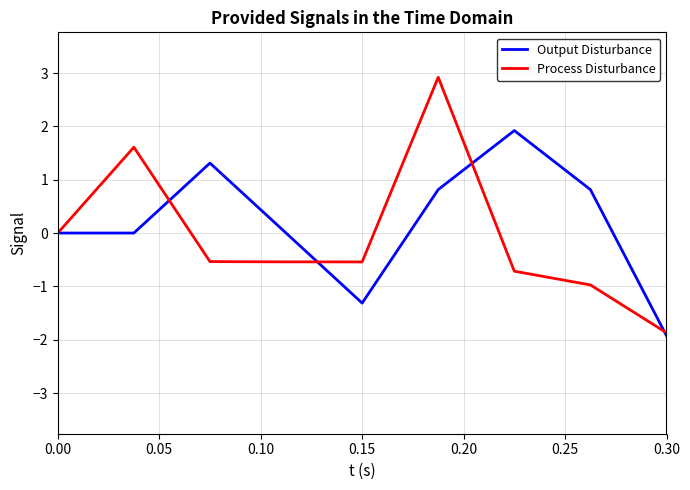

Which series has the widest spread of values?

Process Disturbance